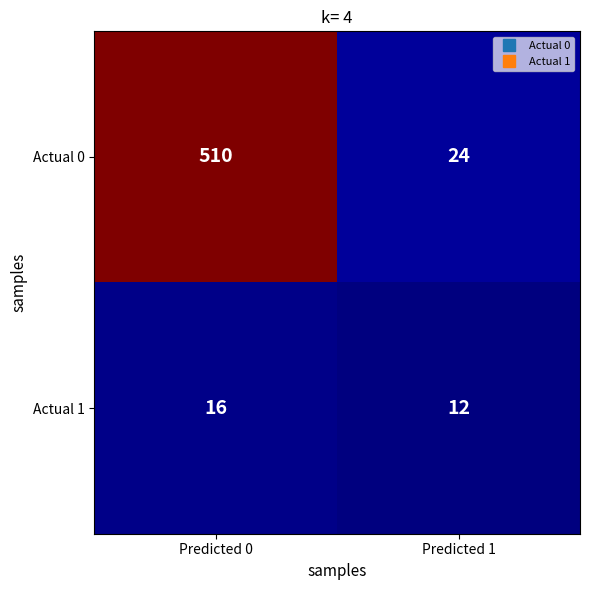

What is the sum of all Actual 0 values?

534